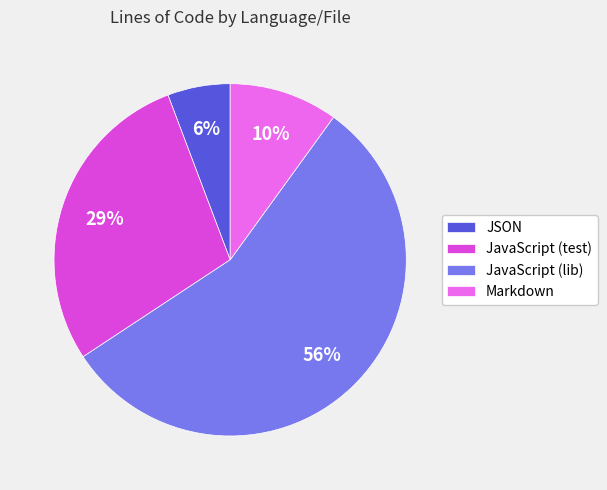

How many segments does this pie chart have?

4